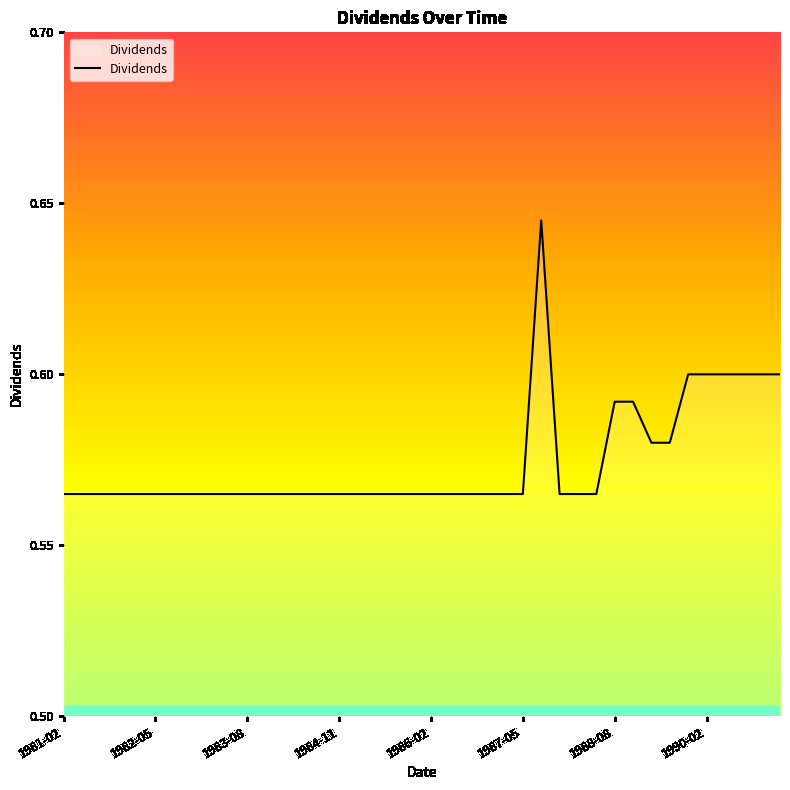

Does the chart have visible grid lines?

No